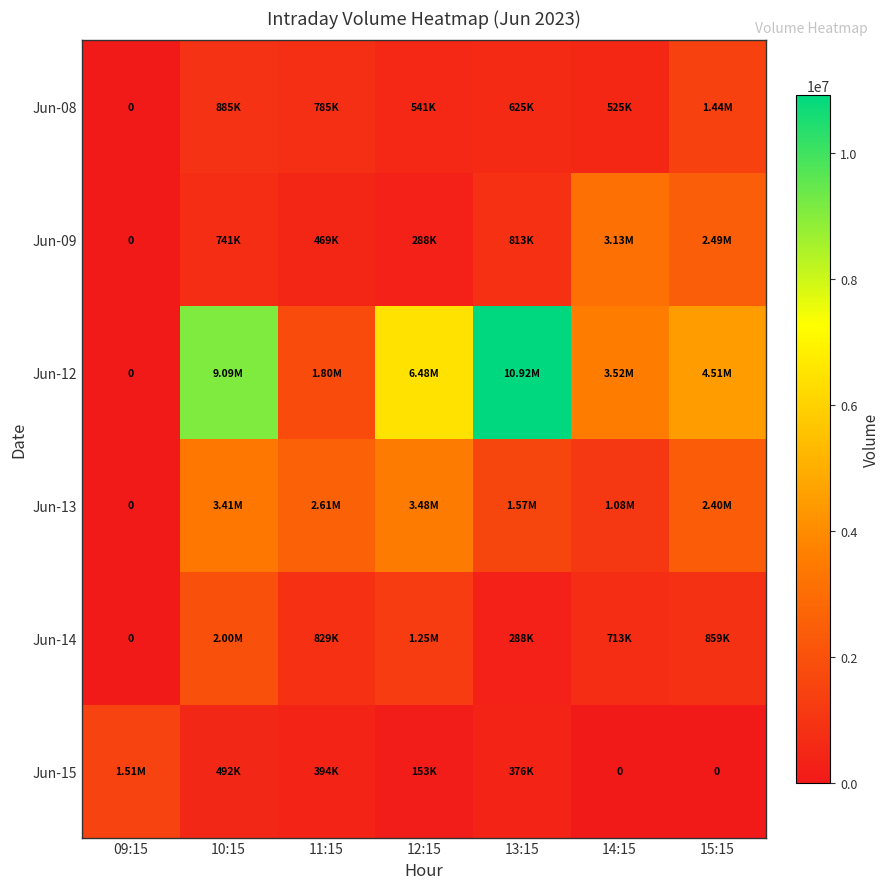

What is the difference between the maximum and second lowest values in the Jun-13 series?

2401630